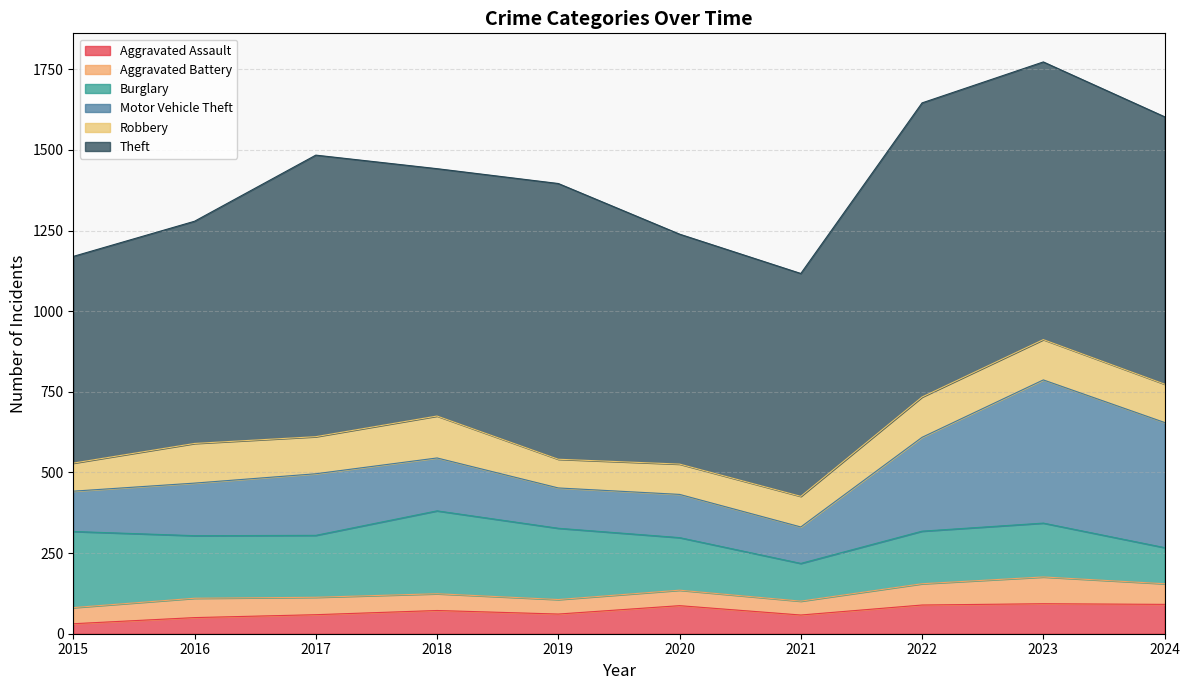

Count the number of categories in the chart.

10